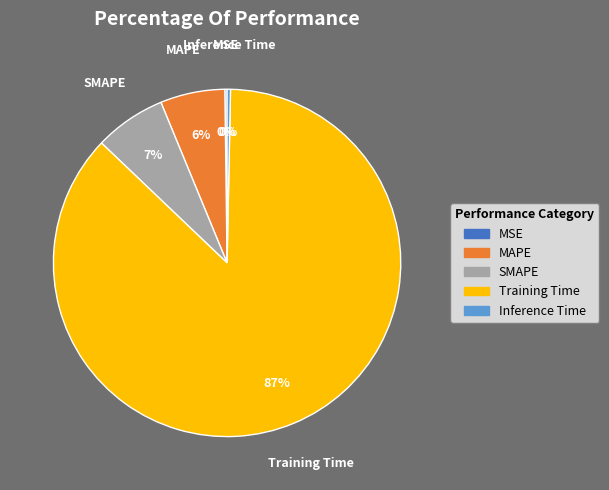

Which category has the biggest portion of the pie?

Training Time